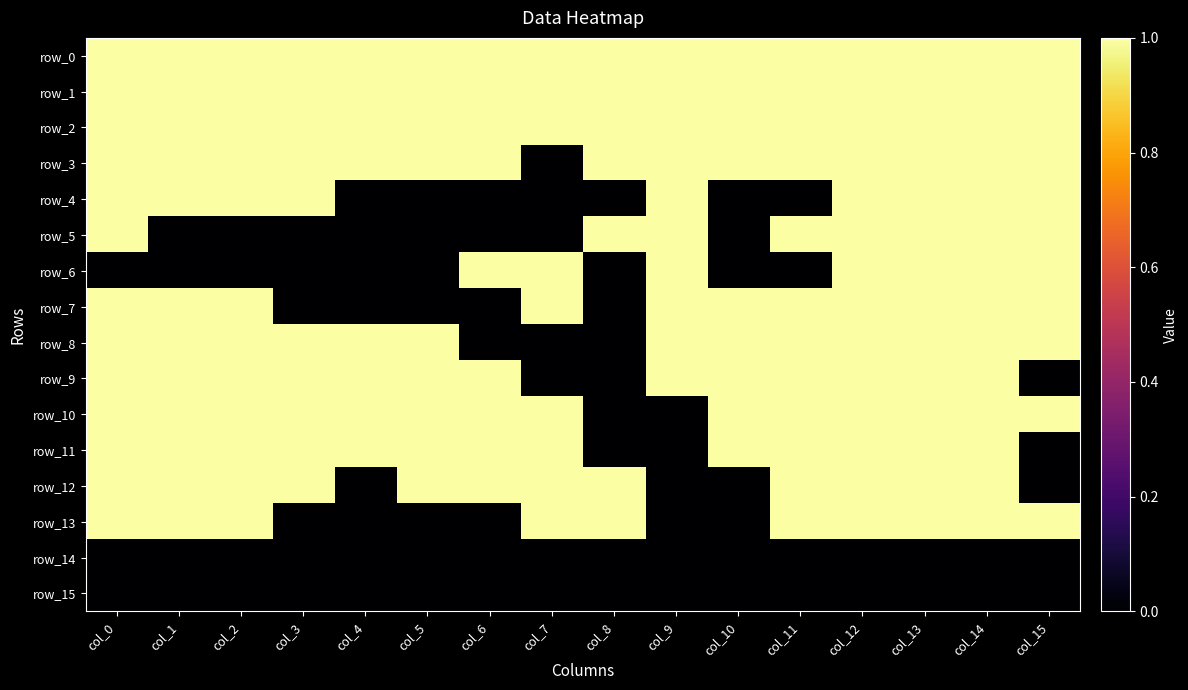

True or false: row_7 has a value of 2 at col_10.

False